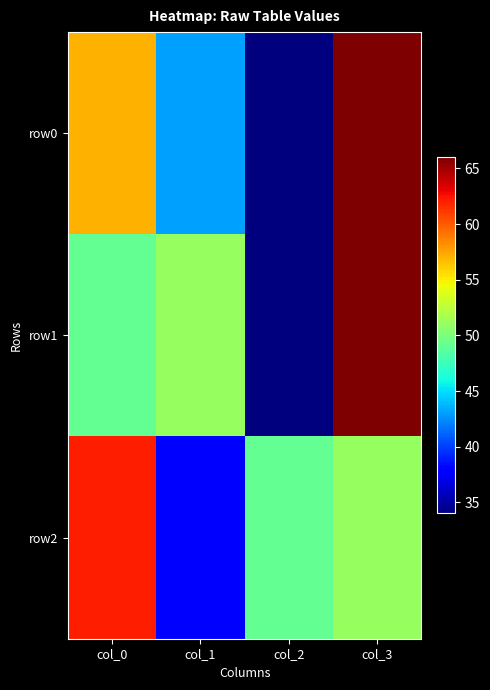

Reading left to right, list all the values displayed in this chart.

row0: col_0=57	col_1=43	col_2=34	col_3=66
row1: col_0=49	col_1=51	col_2=34	col_3=66
row2: col_0=62	col_1=38	col_2=49	col_3=51